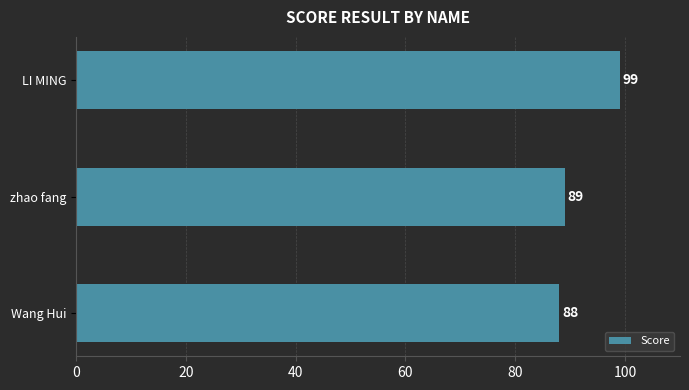

Read the value at zhao fang.

89